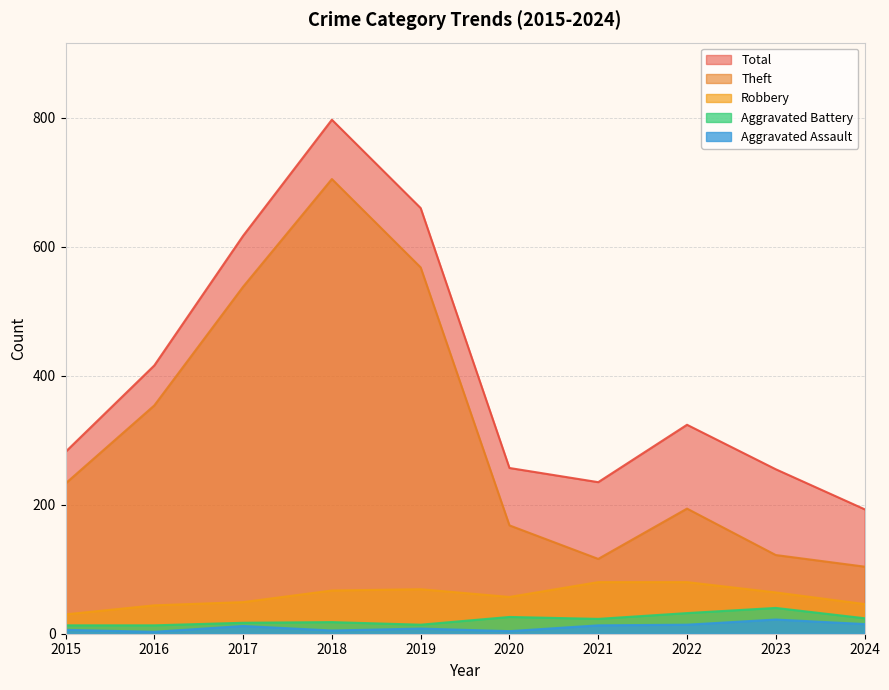

How many values in the Theft series exceed 233?

4